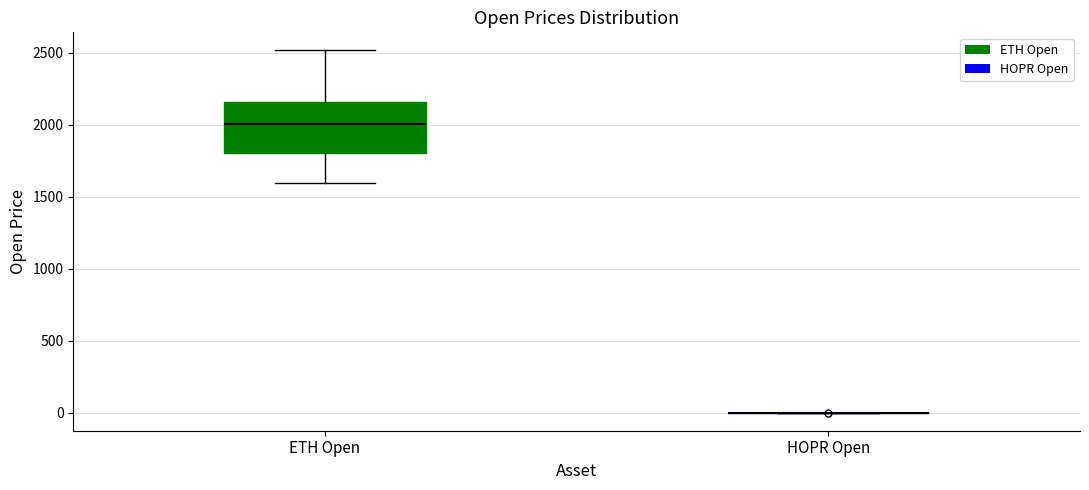

Reading left to right, read every box against the y-axis: the position of its median line, the range the box covers, and the ends of its whiskers. The values are not printed on the chart, so give them approximately, as read against the axis.

ETH Open: median 2000, box 1800 to 2150, whiskers 1600 to 2500
HOPR Open: box collapsed to a line at 0, whiskers 0 to 0